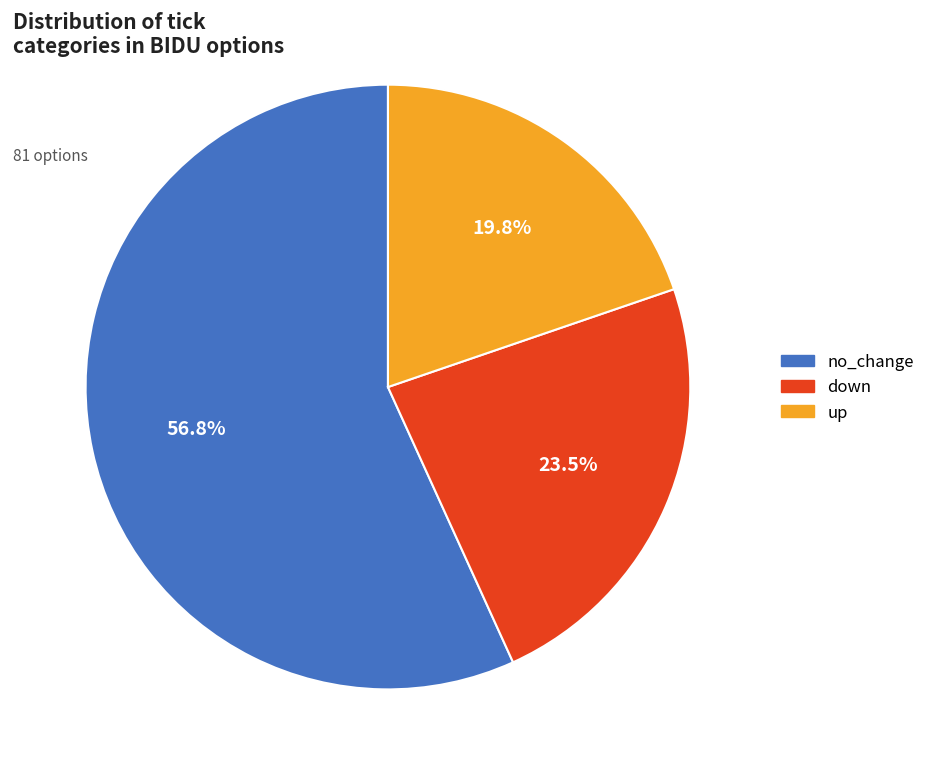

Which slice is the smallest?

up